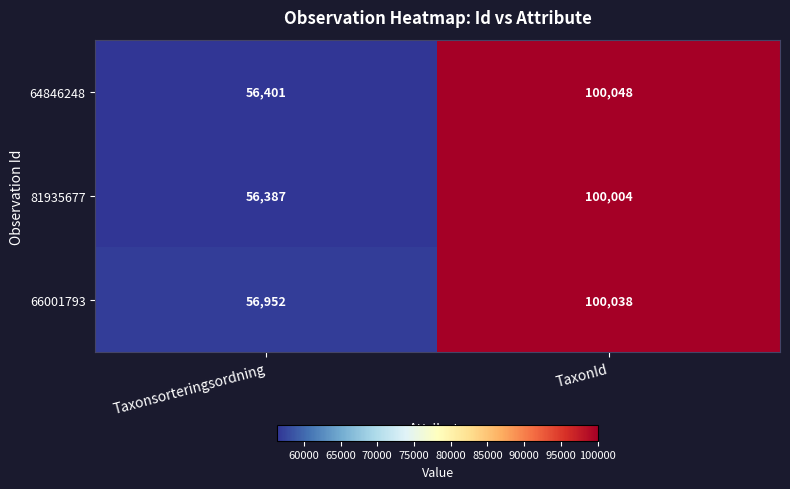

How many data points in 64846248 are less than 100048?

1